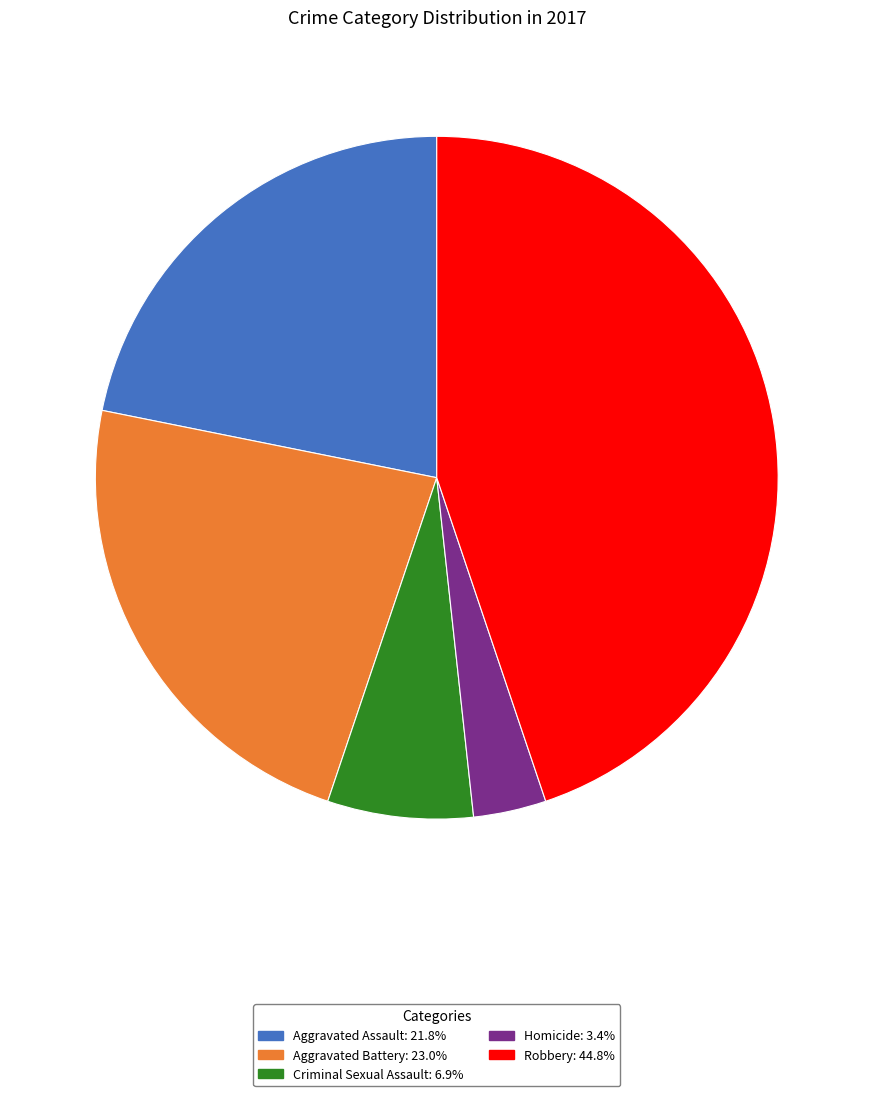

Combined, do Criminal Sexual Assault and Aggravated Battery account for over 50%?

No